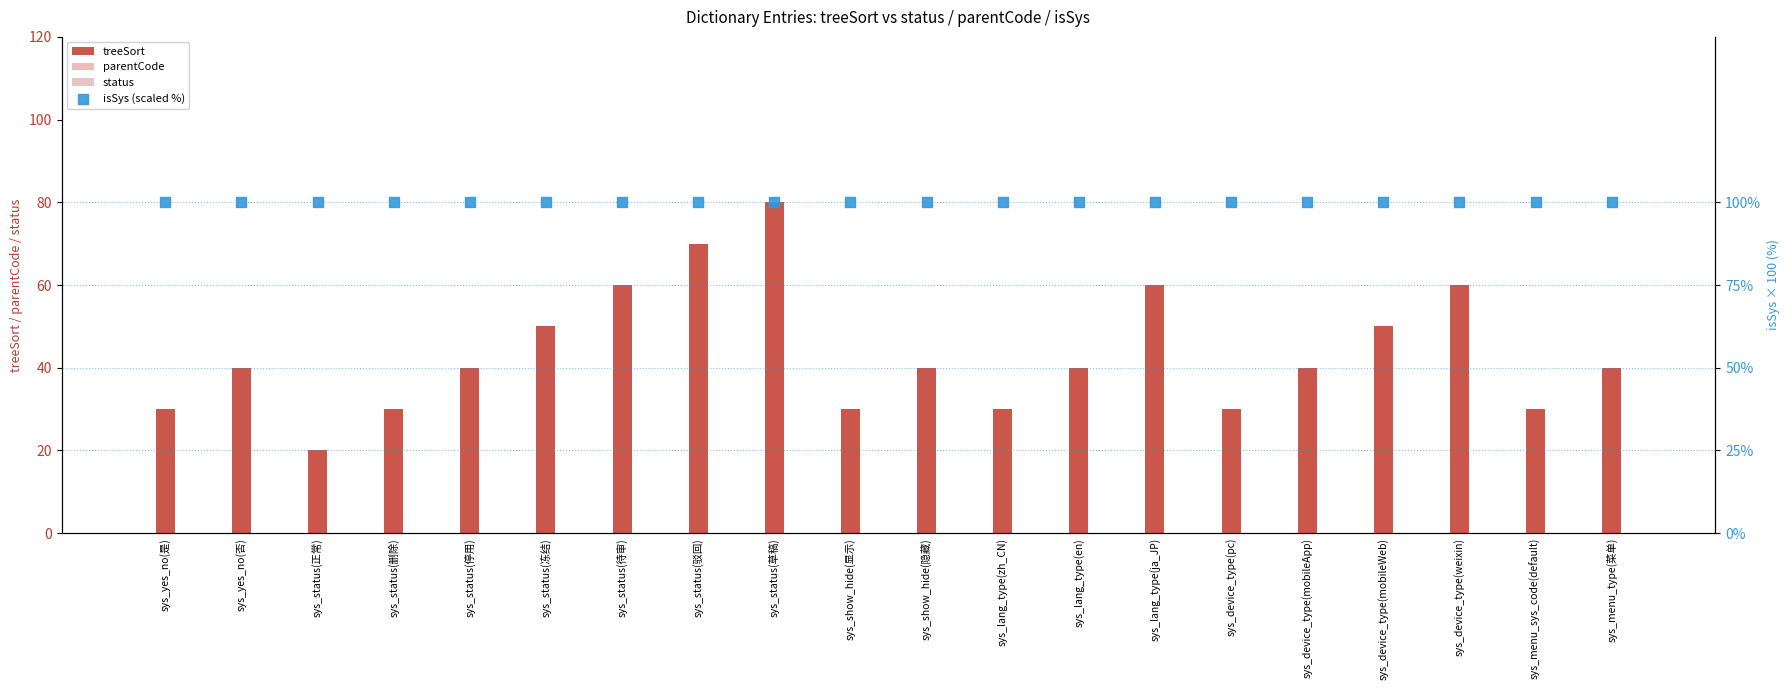

At how many categories does at least one series exceed 83?

20